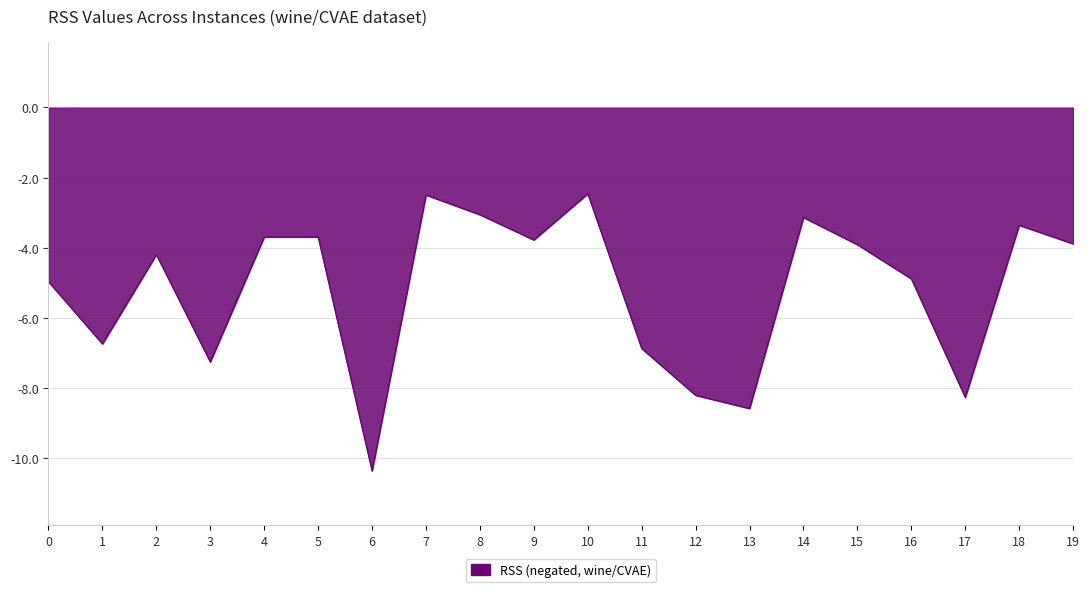

What is the change in value from 0 to 5?

+1.3